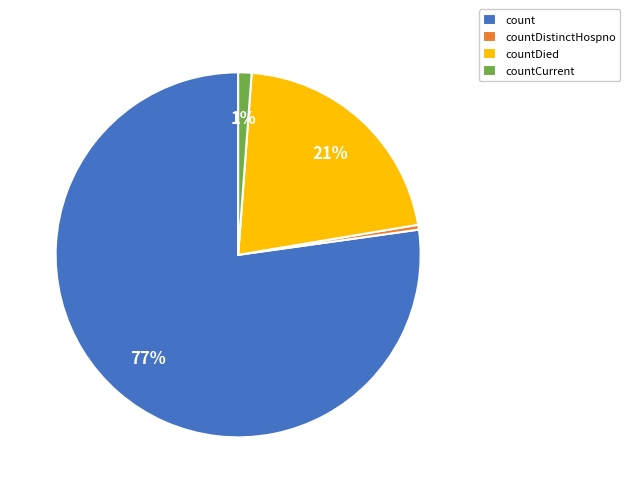

Count the number of slices in the pie.

4